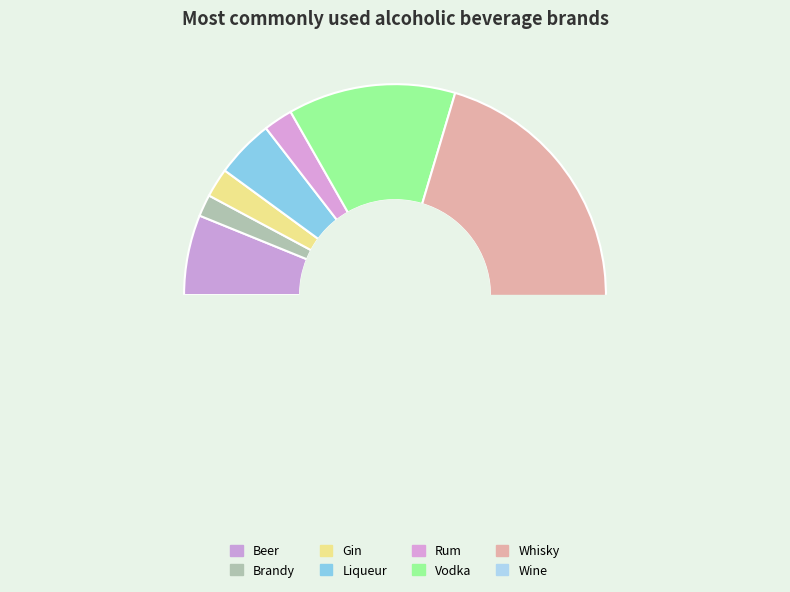

What percentage is the Whisky slice, to the nearest percent?

37%